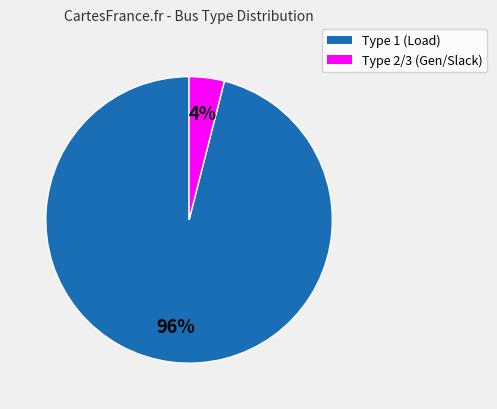

To the nearest percent, what is the difference between the largest and smallest slice percentages?

92%